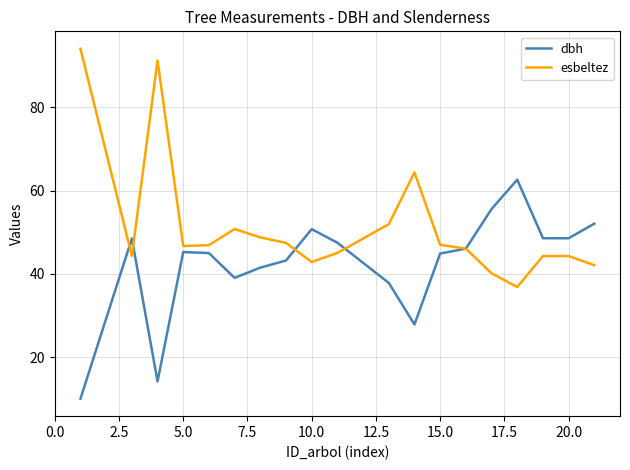

How many interior local peaks does the dbh series have?

4